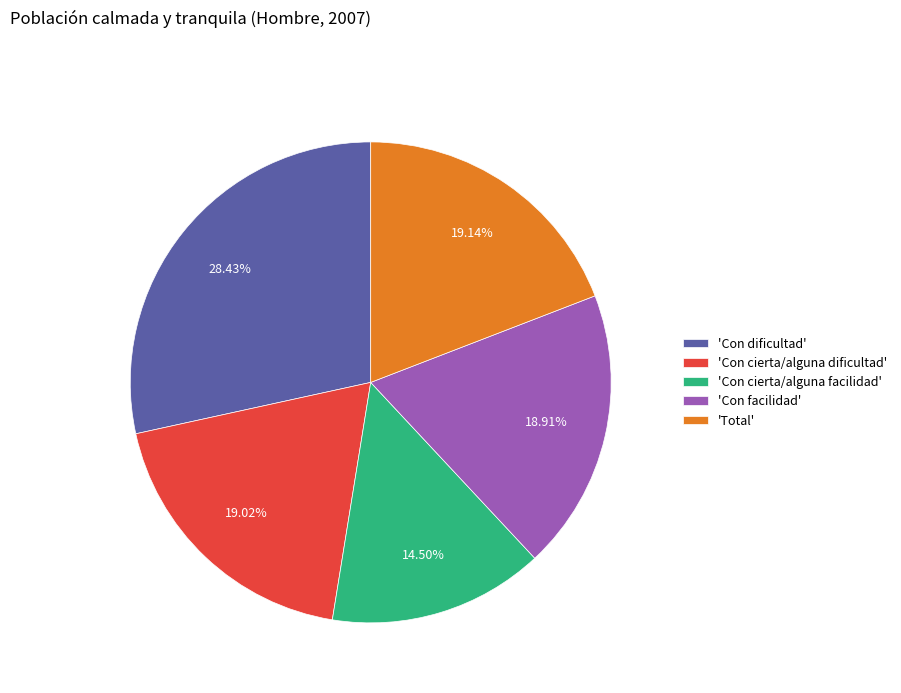

Which category has the biggest portion of the pie?

'Con dificultad'